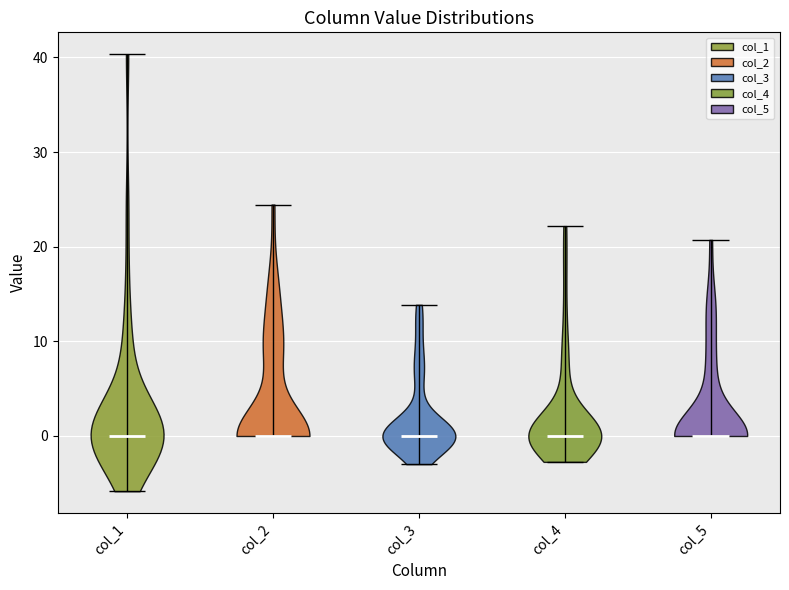

Where does the median line of the violin for col_1 sit on the y-axis? The values are not printed on the chart, so give them approximately, as read against the axis.

0